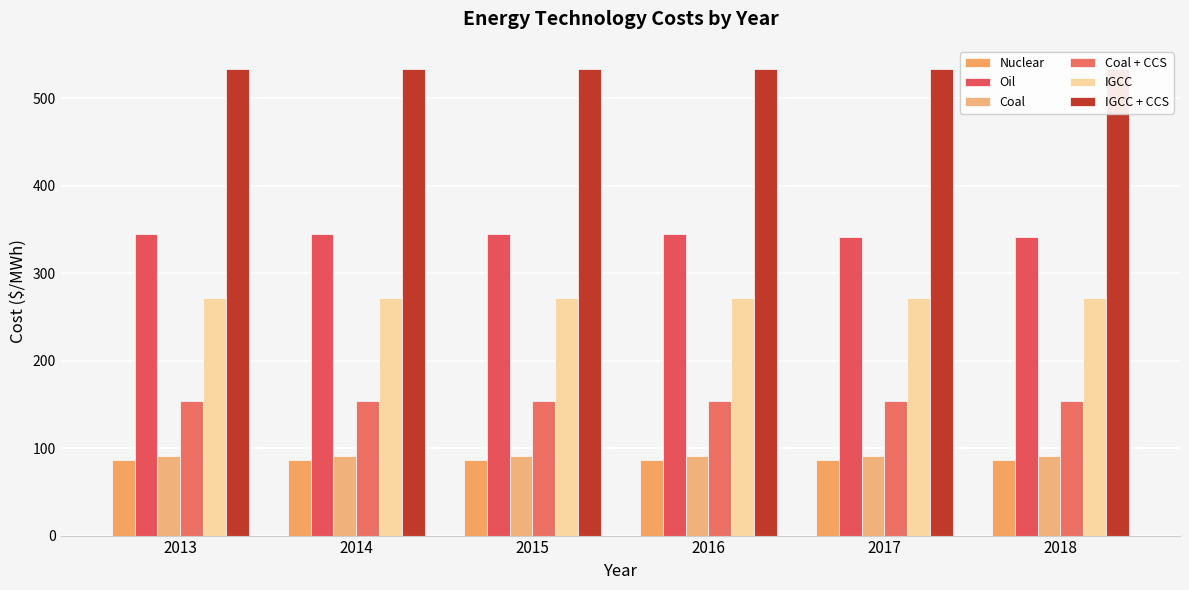

At which label is Coal + CCS closest to 154?

2017